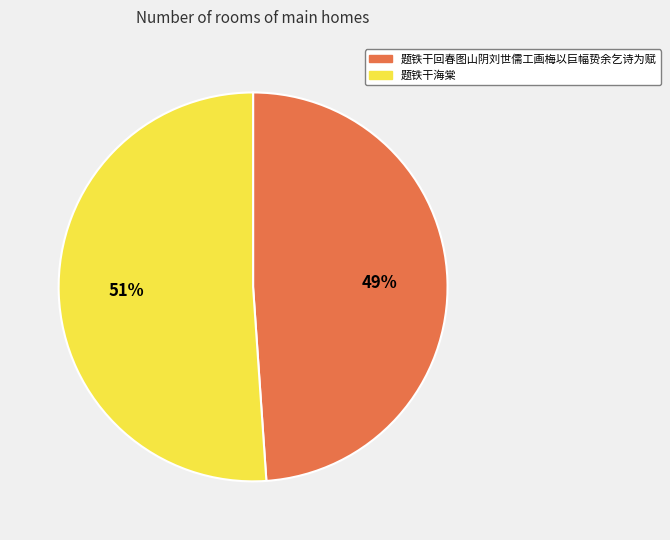

To the nearest percent, what is the difference between the 题铁干回春图山阴刘世儒工画梅以巨幅贽余乞诗为赋 and 题铁干海棠 slice percentages?

2%